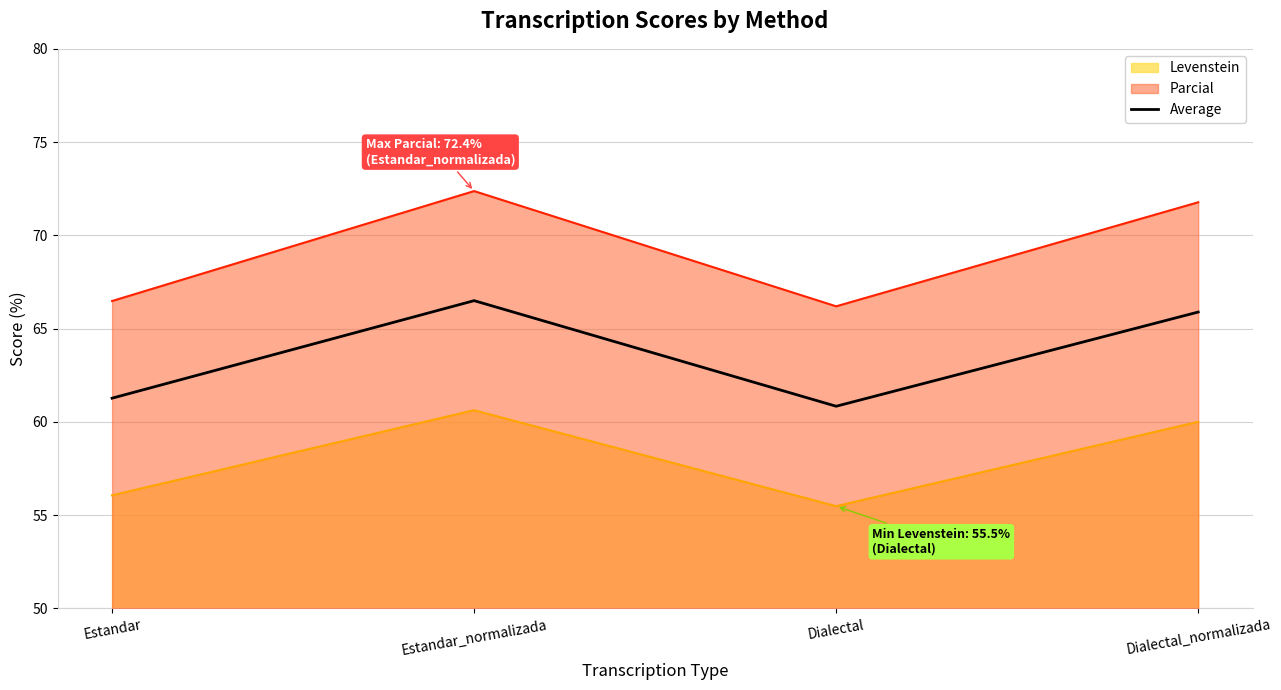

What is the difference between the values at Estandar_normalizada and Dialectal?

5.7